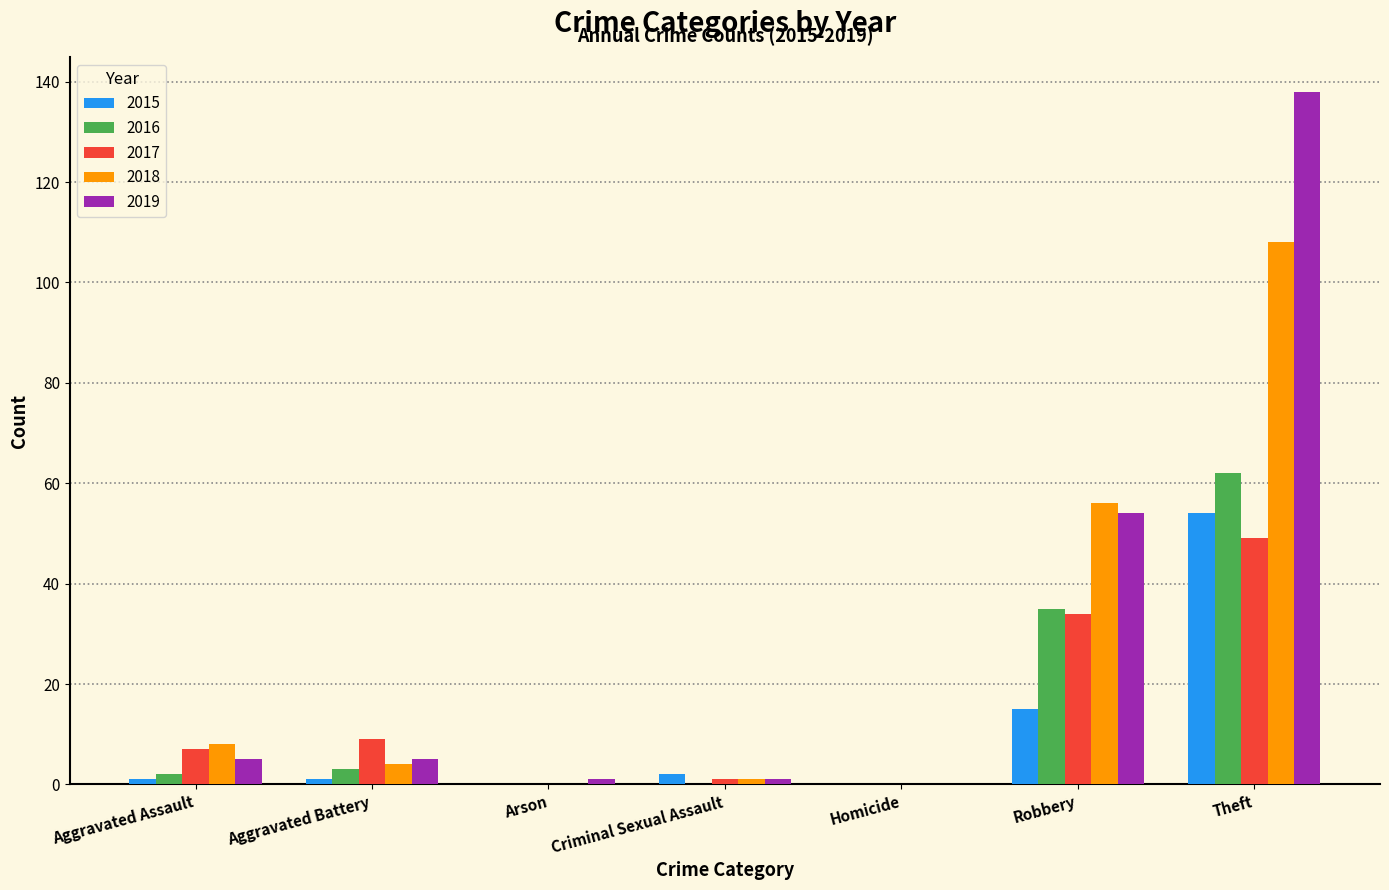

Where is 2017 nearest to the value 24?

Robbery